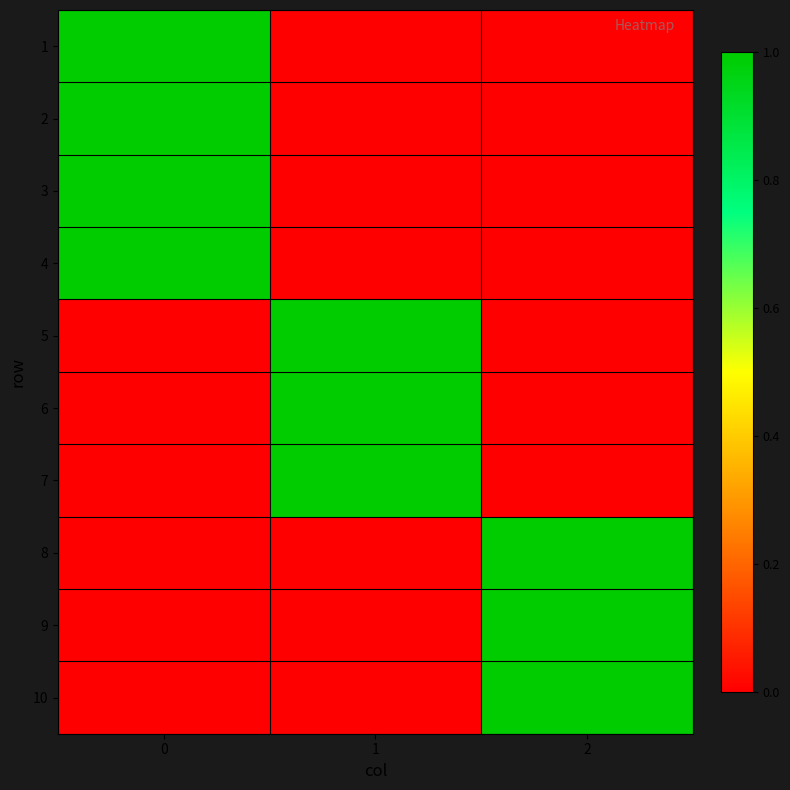

Reading left to right, what are all the values shown in this chart?

1: 0=1	1=0	2=0
2: 0=1	1=0	2=0
3: 0=1	1=0	2=0
4: 0=1	1=0	2=0
5: 0=0	1=1	2=0
6: 0=0	1=1	2=0
7: 0=0	1=1	2=0
8: 0=0	1=0	2=1
9: 0=0	1=0	2=1
10: 0=0	1=0	2=1